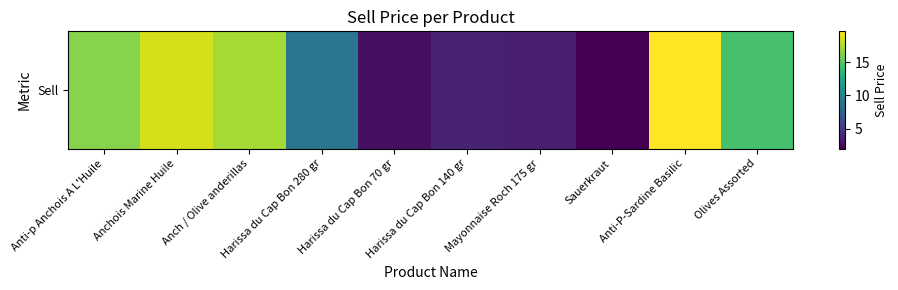

What is the difference between the values at Harissa du Cap Bon 280 gr and Anti-P-Sardine Basilic?

10.7